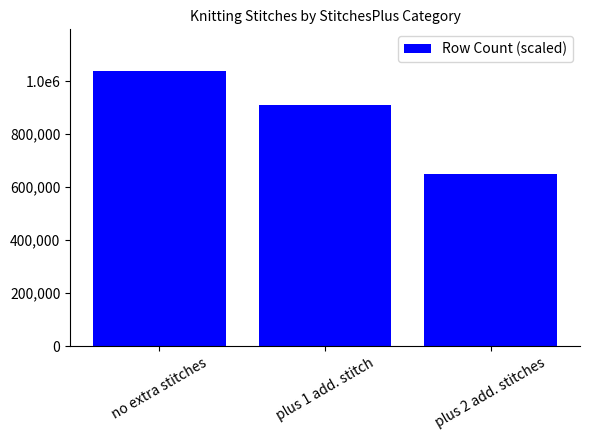

Are the bars horizontal?

No